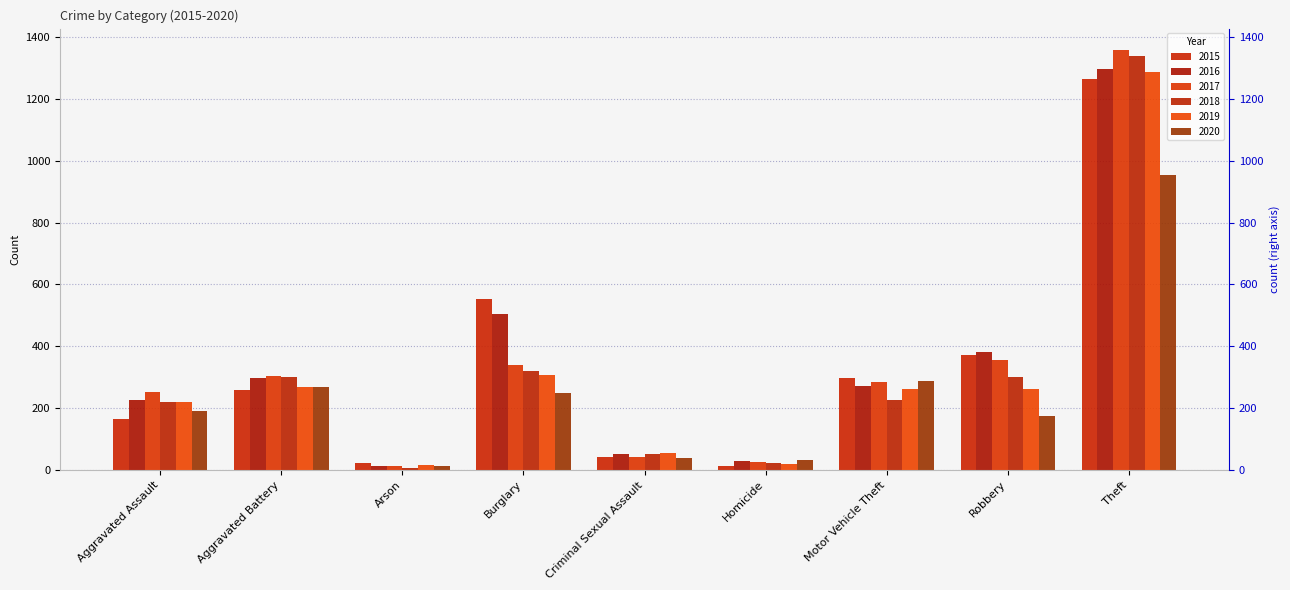

Where does the 2018 series first go above 225?

Aggravated Battery